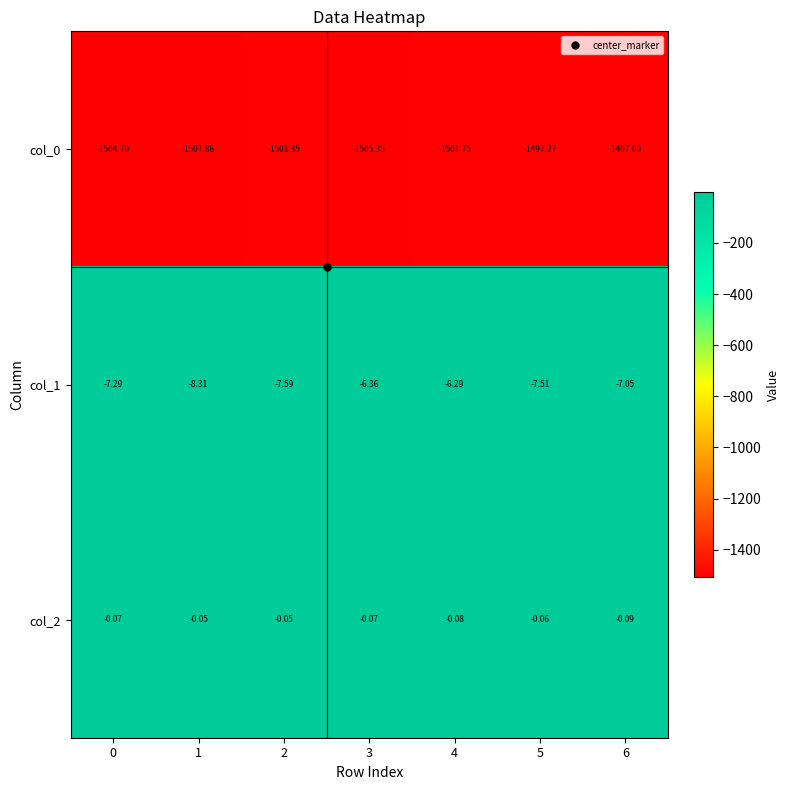

Is the value of col_0 at 2 greater than the value of col_2 at 0?

No